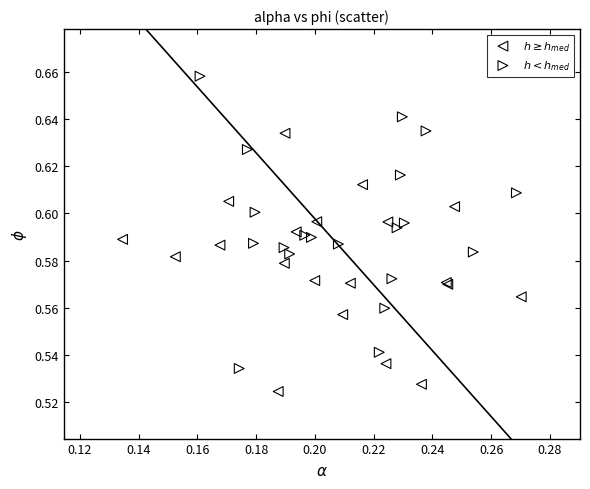

Which series reaches the minimum Y coordinate?

$h \geq h_{med}$